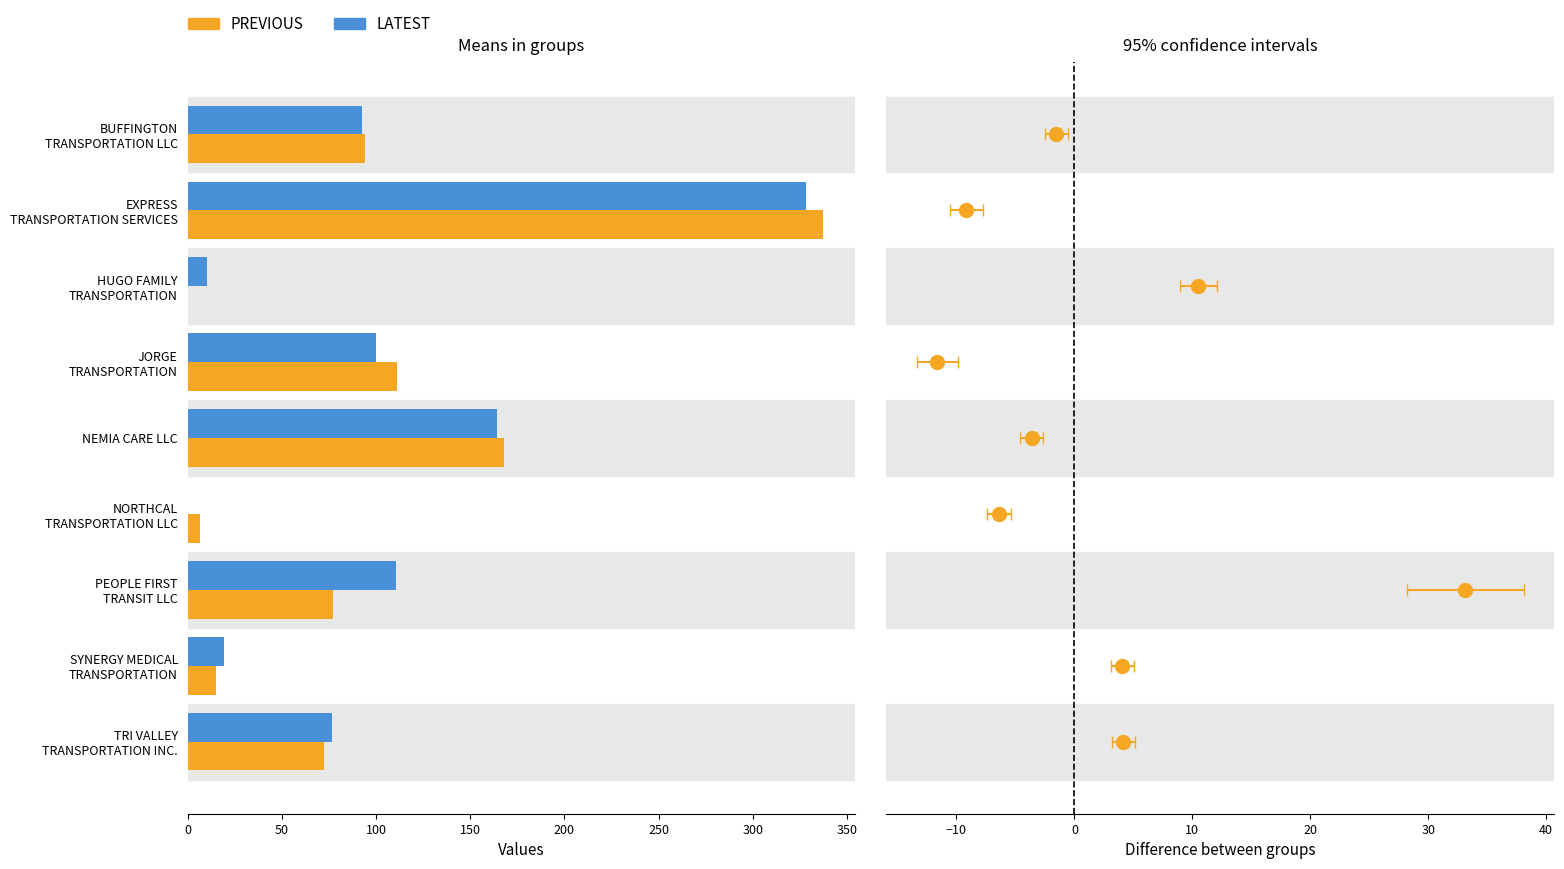

Where is LATEST nearest to the value 164?

NEMIA CARE LLC